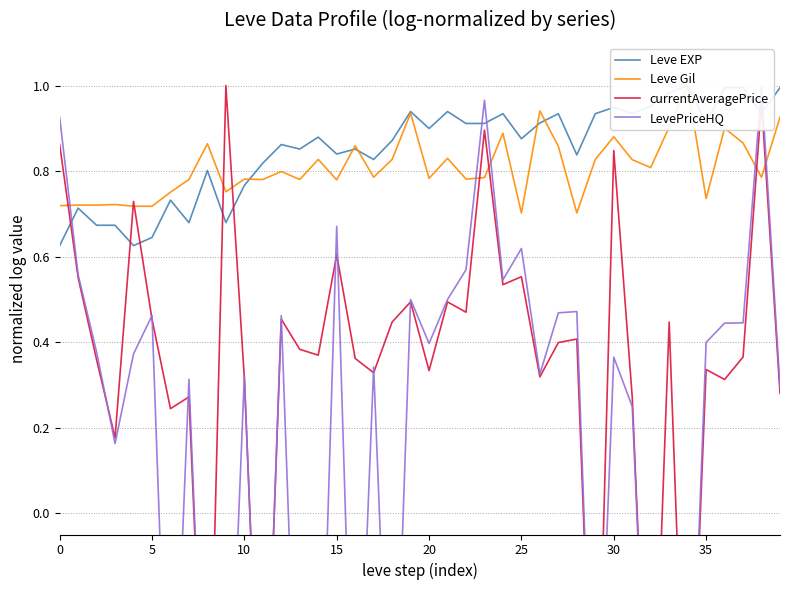

How many lines are shown in the chart?

4